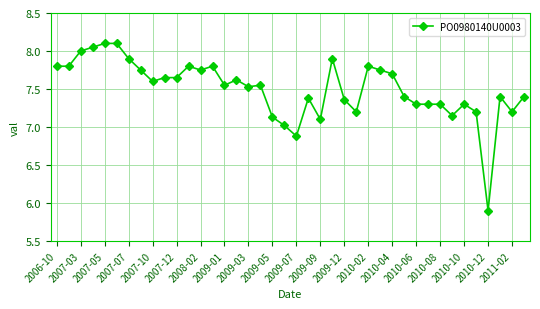

What is the difference between the second highest and second lowest values?

1.2